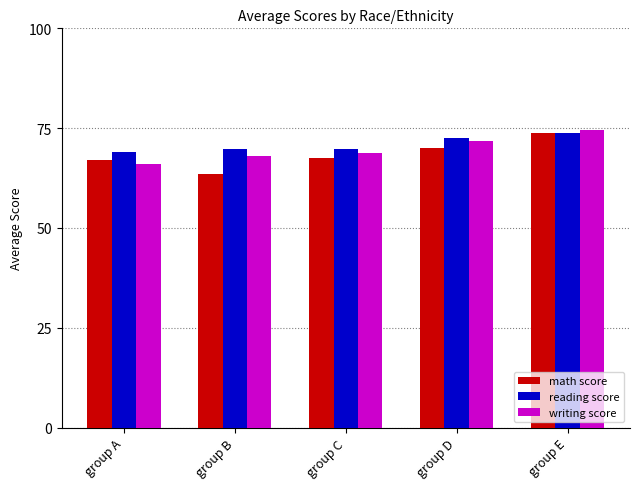

What is the sum of the reading score values at group E and group A?

143.0